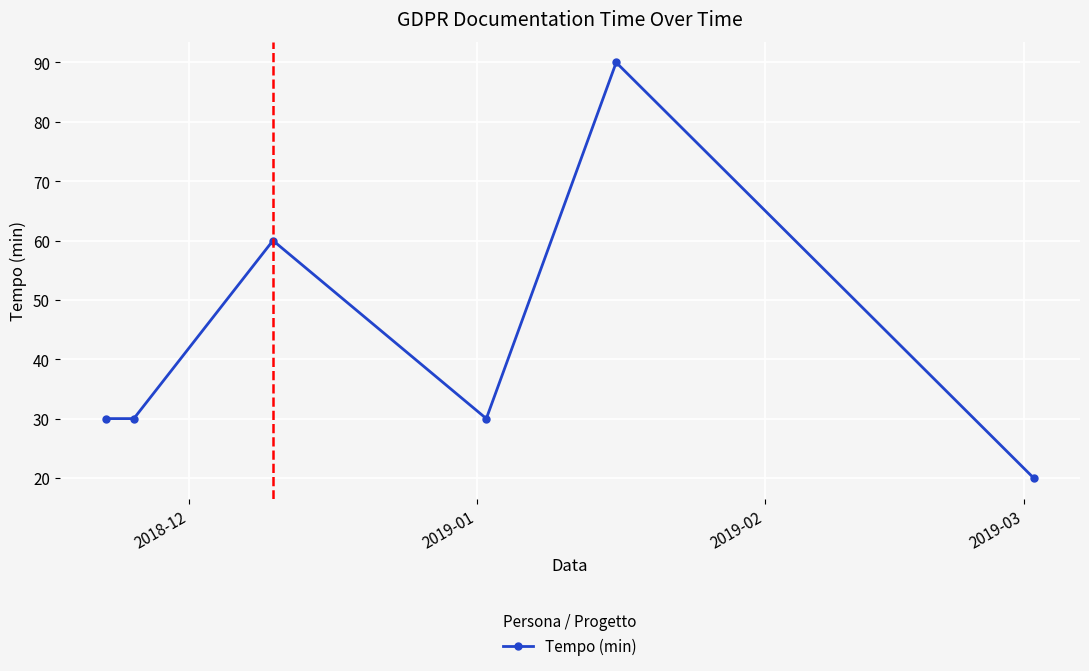

What is the difference between the maximum and minimum values?

70